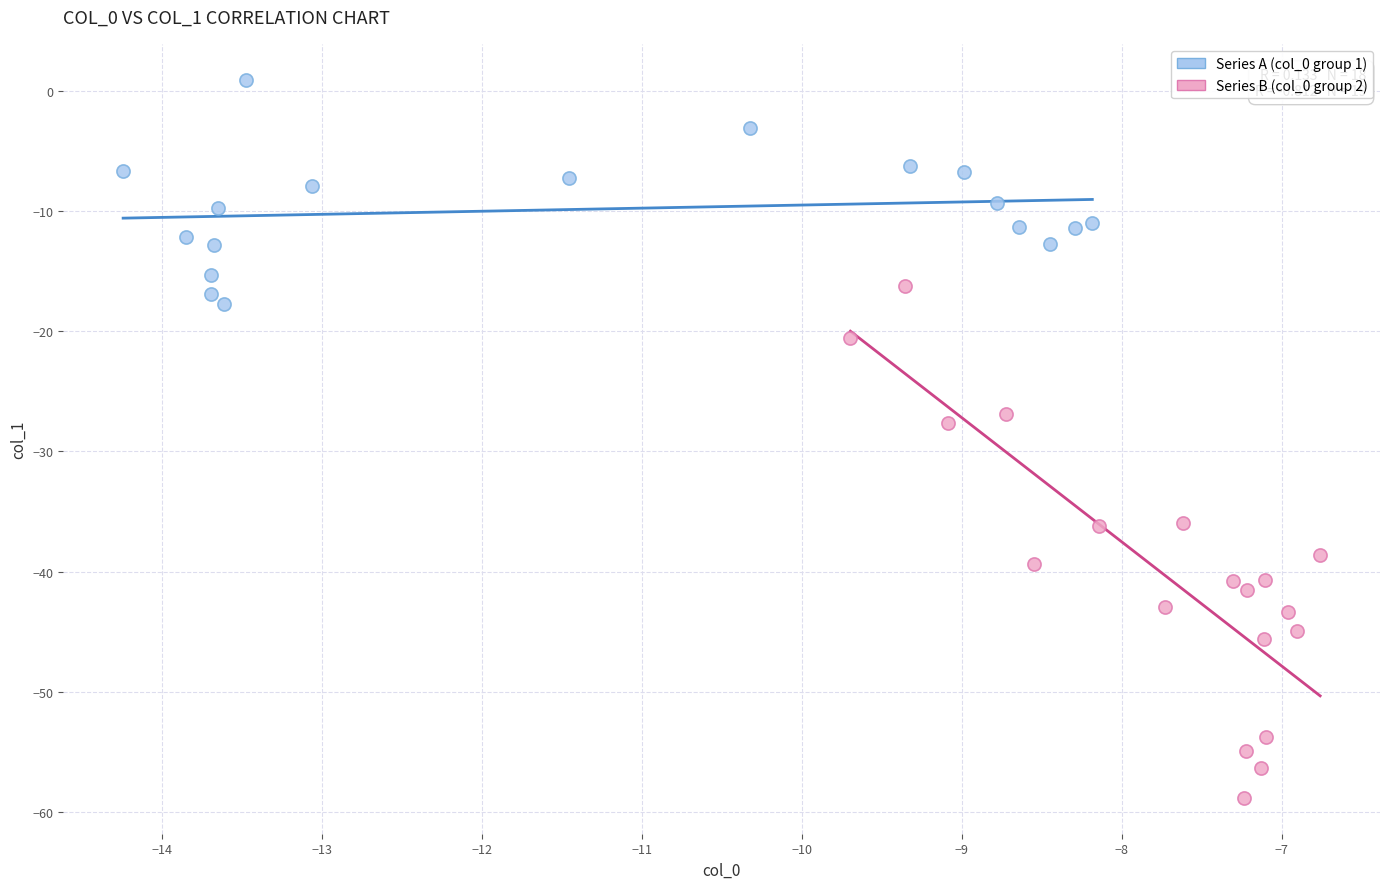

Which series reaches the maximum Y coordinate?

Series A (col_0 group 1)